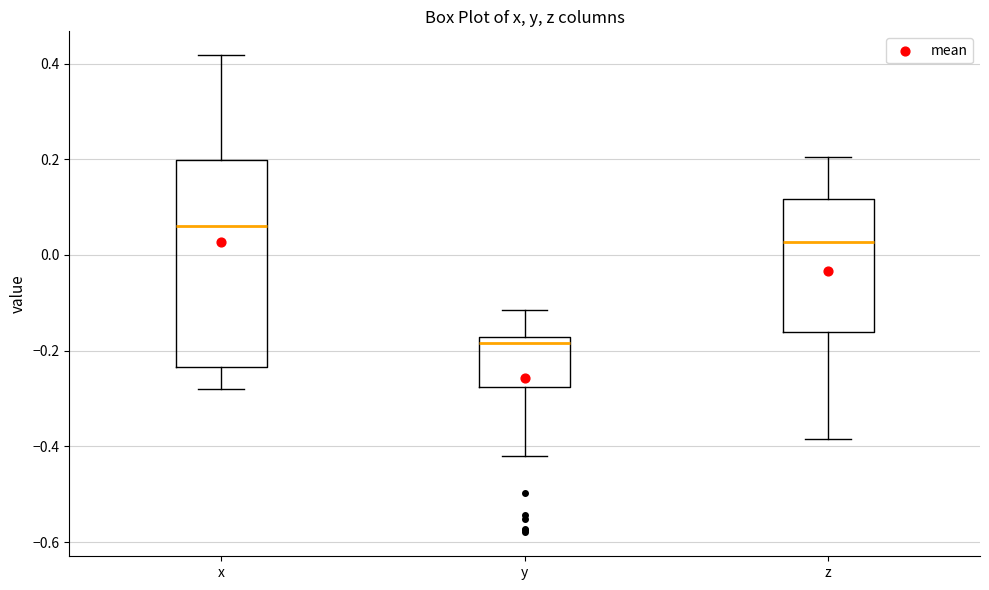

Which box is the tallest, from its lower edge to its upper edge?

x